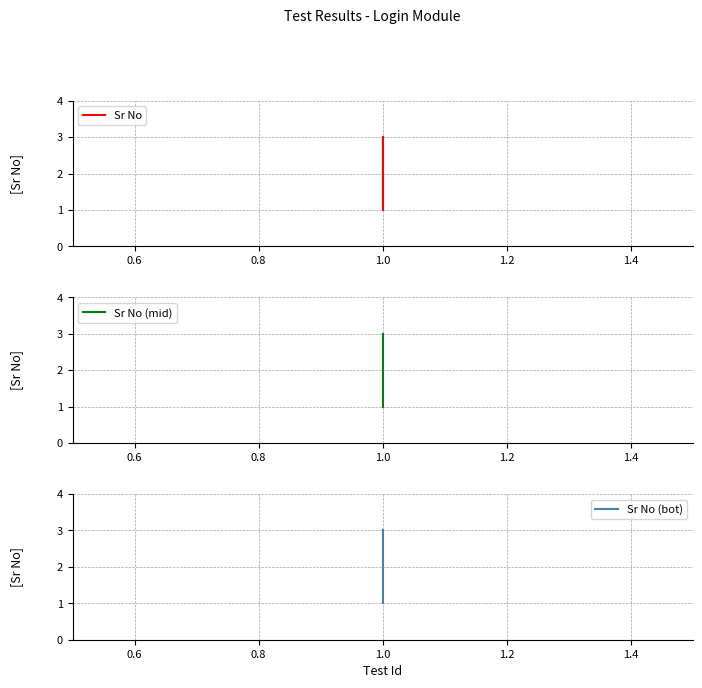

The value of Sr No (mid) at 1.0 is 4. True or false?

False